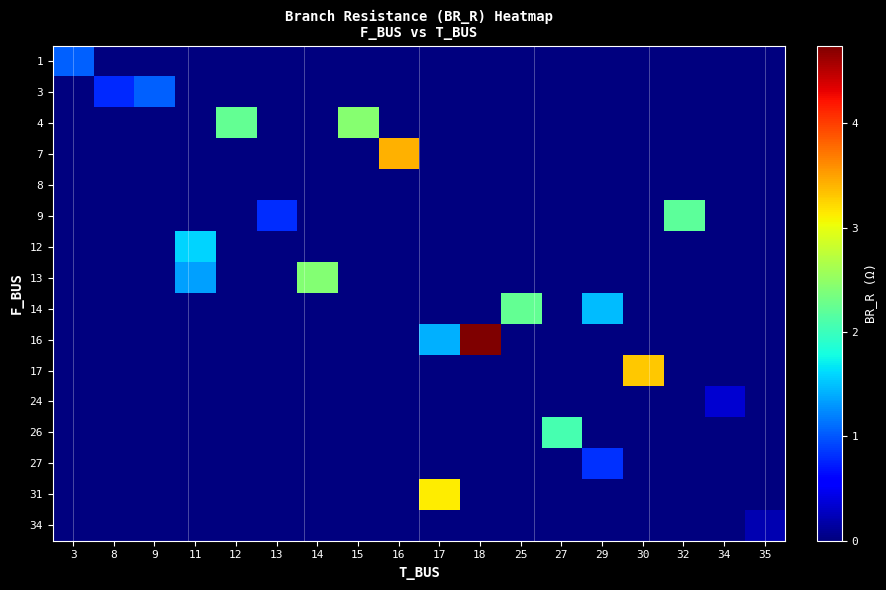

Reading left to right, list all the values displayed in this chart.

1: 3=1.0	8=0.0	9=0.0	11=0.0	12=0.0	13=0.0	14=0.0	15=0.0	16=0.0	17=0.0	18=0.0	25=0.0	27=0.0	29=0.0	30=0.0	32=0.0	34=0.0	35=0.0
3: 3=0.0	8=0.8	9=1.0	11=0.0	12=0.0	13=0.0	14=0.0	15=0.0	16=0.0	17=0.0	18=0.0	25=0.0	27=0.0	29=0.0	30=0.0	32=0.0	34=0.0	35=0.0
4: 3=0.0	8=0.0	9=0.0	11=0.0	12=2.2	13=0.0	14=0.0	15=2.4	16=0.0	17=0.0	18=0.0	25=0.0	27=0.0	29=0.0	30=0.0	32=0.0	34=0.0	35=0.0
7: 3=0.0	8=0.0	9=0.0	11=0.0	12=0.0	13=0.0	14=0.0	15=0.0	16=3.4	17=0.0	18=0.0	25=0.0	27=0.0	29=0.0	30=0.0	32=0.0	34=0.0	35=0.0
8: 3=0.0	8=0.0	9=0.0	11=0.0	12=0.0	13=0.0	14=0.0	15=0.0	16=0.0	17=0.0	18=0.0	25=0.0	27=0.0	29=0.0	30=0.0	32=0.0	34=0.0	35=0.0
9: 3=0.0	8=0.0	9=0.0	11=0.0	12=0.0	13=0.8	14=0.0	15=0.0	16=0.0	17=0.0	18=0.0	25=0.0	27=0.0	29=0.0	30=0.0	32=2.2	34=0.0	35=0.0
12: 3=0.0	8=0.0	9=0.0	11=1.6	12=0.0	13=0.0	14=0.0	15=0.0	16=0.0	17=0.0	18=0.0	25=0.0	27=0.0	29=0.0	30=0.0	32=0.0	34=0.0	35=0.0
13: 3=0.0	8=0.0	9=0.0	11=1.3	12=0.0	13=0.0	14=2.4	15=0.0	16=0.0	17=0.0	18=0.0	25=0.0	27=0.0	29=0.0	30=0.0	32=0.0	34=0.0	35=0.0
14: 3=0.0	8=0.0	9=0.0	11=0.0	12=0.0	13=0.0	14=0.0	15=0.0	16=0.0	17=0.0	18=0.0	25=2.2	27=0.0	29=1.5	30=0.0	32=0.0	34=0.0	35=0.0
16: 3=0.0	8=0.0	9=0.0	11=0.0	12=0.0	13=0.0	14=0.0	15=0.0	16=0.0	17=1.4	18=4.7	25=0.0	27=0.0	29=0.0	30=0.0	32=0.0	34=0.0	35=0.0
17: 3=0.0	8=0.0	9=0.0	11=0.0	12=0.0	13=0.0	14=0.0	15=0.0	16=0.0	17=0.0	18=0.0	25=0.0	27=0.0	29=0.0	30=3.3	32=0.0	34=0.0	35=0.0
24: 3=0.0	8=0.0	9=0.0	11=0.0	12=0.0	13=0.0	14=0.0	15=0.0	16=0.0	17=0.0	18=0.0	25=0.0	27=0.0	29=0.0	30=0.0	32=0.0	34=0.3	35=0.0
26: 3=0.0	8=0.0	9=0.0	11=0.0	12=0.0	13=0.0	14=0.0	15=0.0	16=0.0	17=0.0	18=0.0	25=0.0	27=2.1	29=0.0	30=0.0	32=0.0	34=0.0	35=0.0
27: 3=0.0	8=0.0	9=0.0	11=0.0	12=0.0	13=0.0	14=0.0	15=0.0	16=0.0	17=0.0	18=0.0	25=0.0	27=0.0	29=0.8	30=0.0	32=0.0	34=0.0	35=0.0
31: 3=0.0	8=0.0	9=0.0	11=0.0	12=0.0	13=0.0	14=0.0	15=0.0	16=0.0	17=3.1	18=0.0	25=0.0	27=0.0	29=0.0	30=0.0	32=0.0	34=0.0	35=0.0
34: 3=0.0	8=0.0	9=0.0	11=0.0	12=0.0	13=0.0	14=0.0	15=0.0	16=0.0	17=0.0	18=0.0	25=0.0	27=0.0	29=0.0	30=0.0	32=0.0	34=0.0	35=0.2